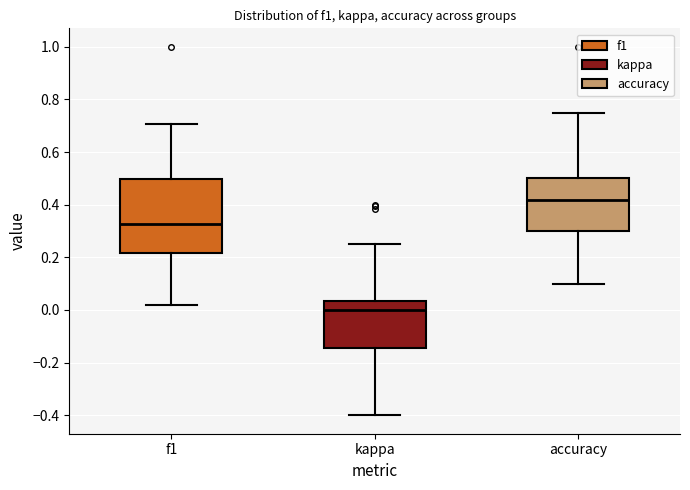

Which box's median line is the lowest?

kappa